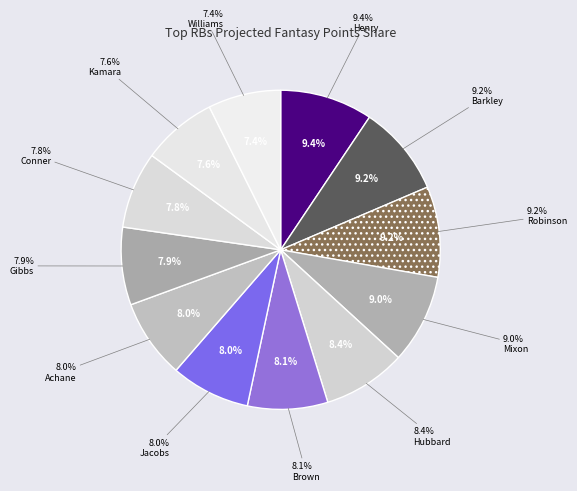

What percentage is the Jahmyr Gibbs slice, to the nearest percent?

8%